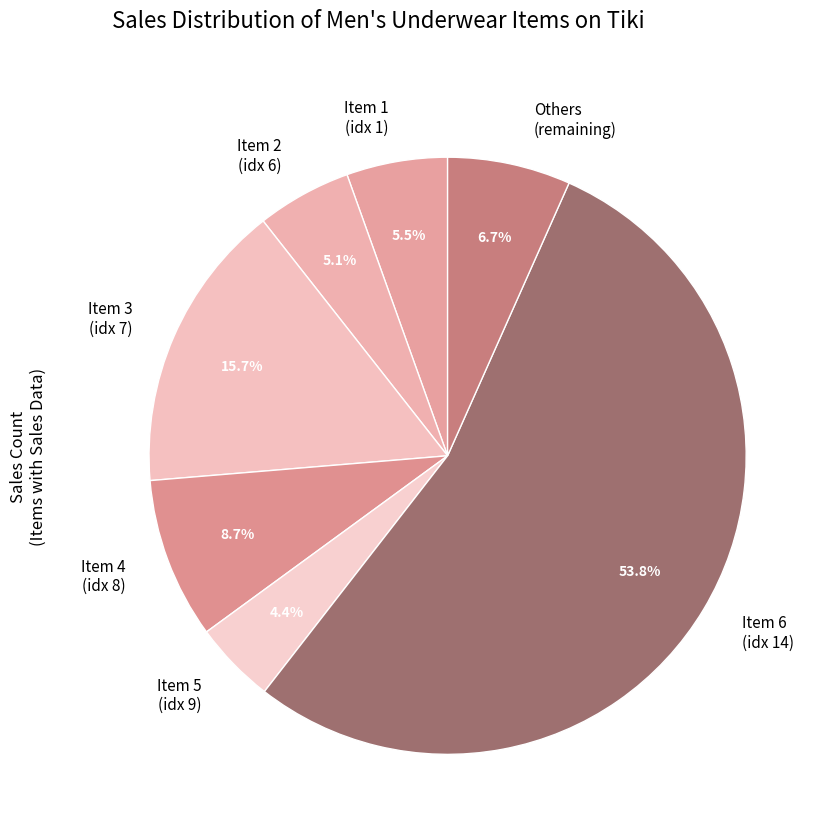

Do Item 2 (idx 6) and Item 3 (idx 7) together represent more than half of the pie?

No